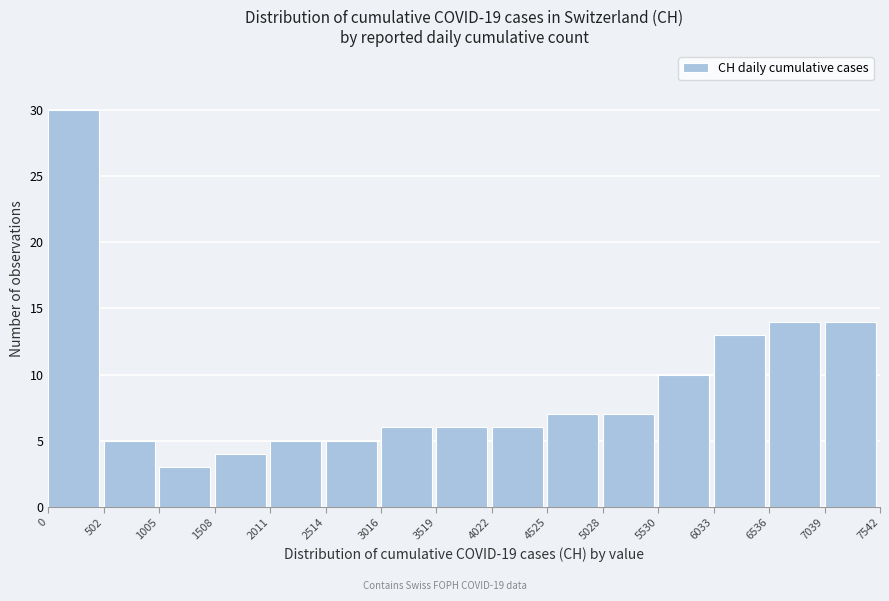

How tall is the bar that spans 4525 to 5028 on the x-axis? The values are not printed on the chart, so give them approximately, as read against the axis.

7